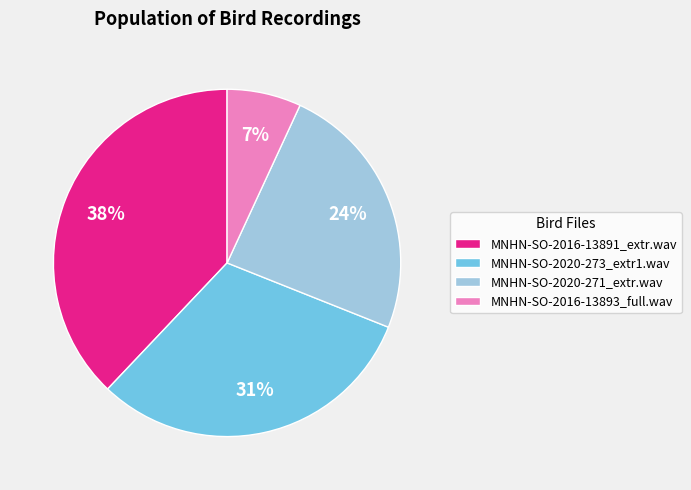

How many segments does this pie chart have?

4